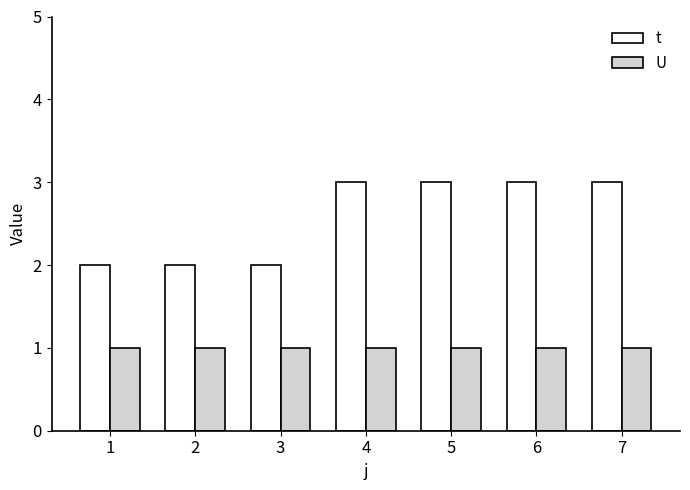

How many bars are there in total?

14